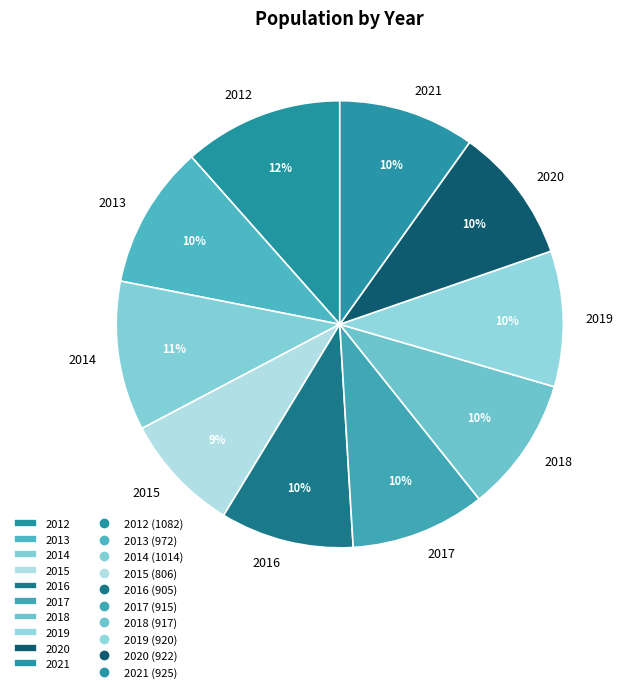

Approximately how many times larger is the value at 2019 compared to 2016?

1.0